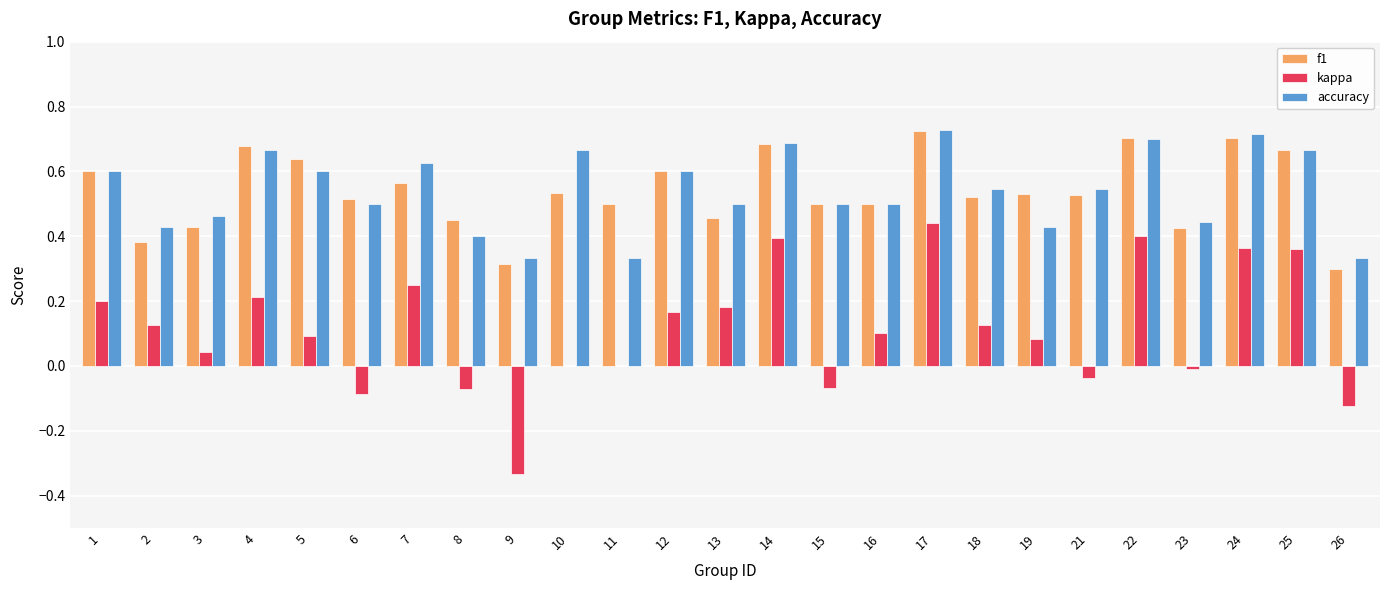

Are the bars grouped side by side (vs. stacked)?

Yes